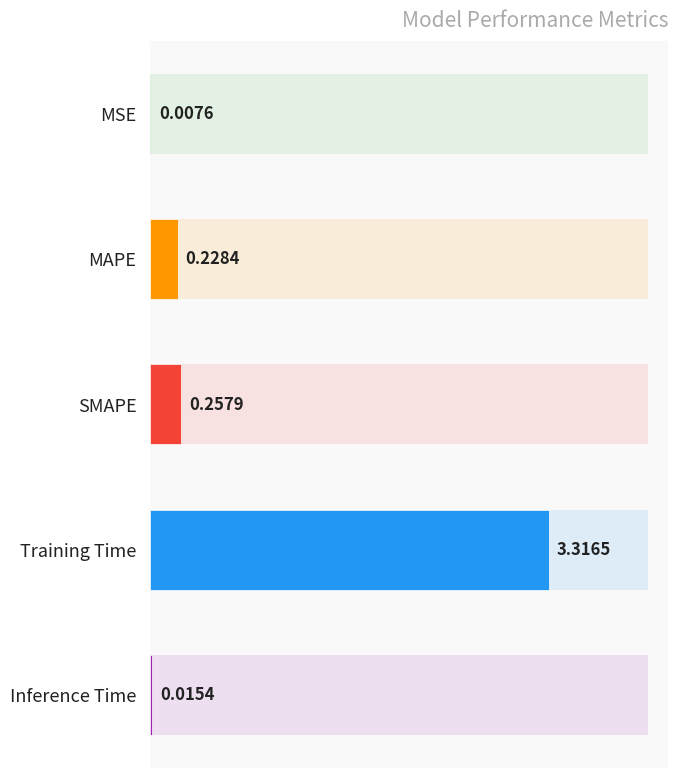

Reading left to right, list all the values displayed in this chart.

0.0	0.2	0.3	3.3	0.0